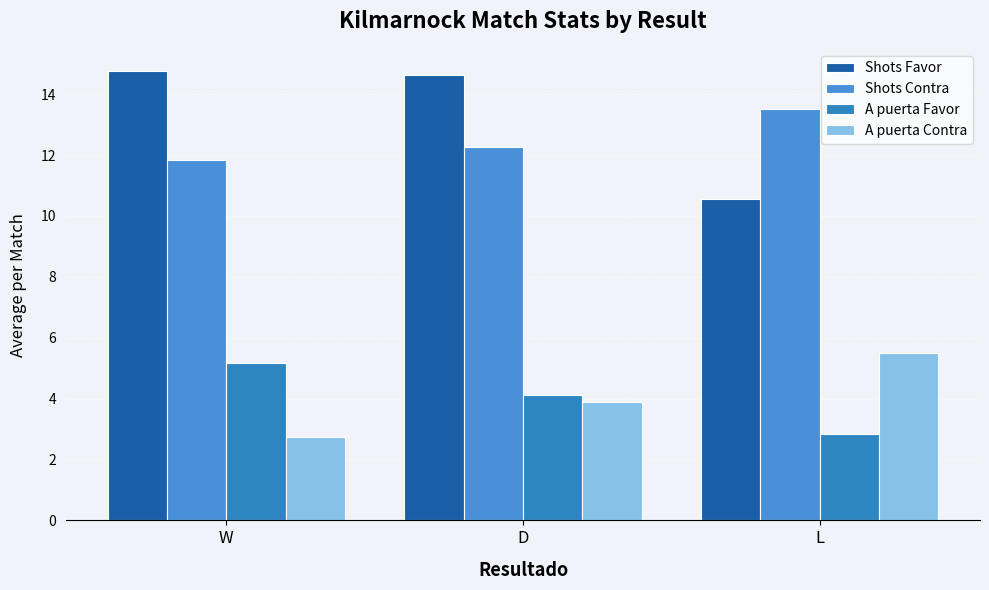

Which label corresponds to the largest value in the chart?

W